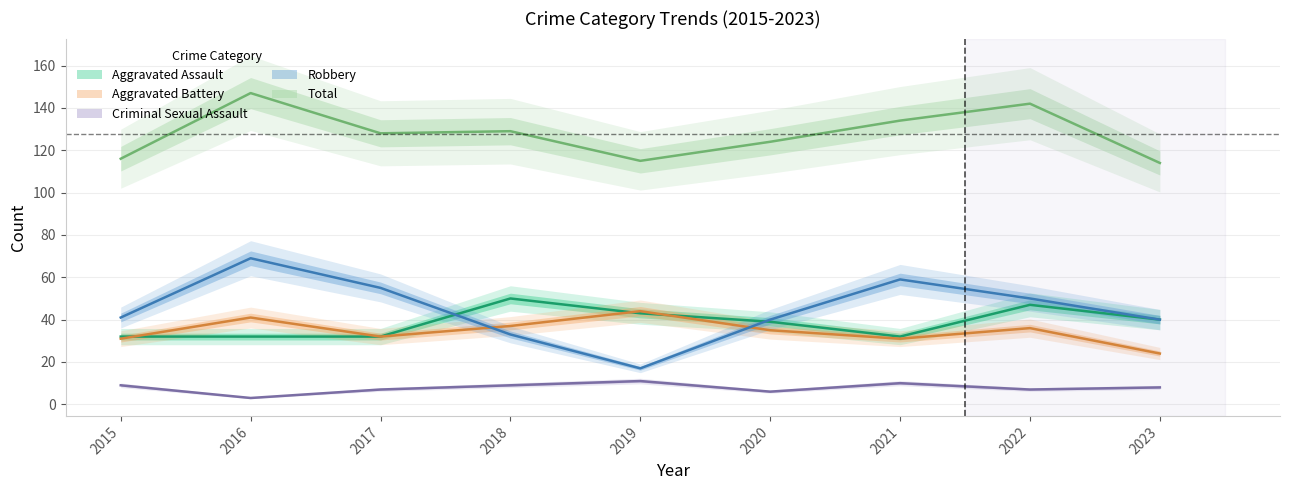

Which has a higher value, 2016 or 2015?

2016